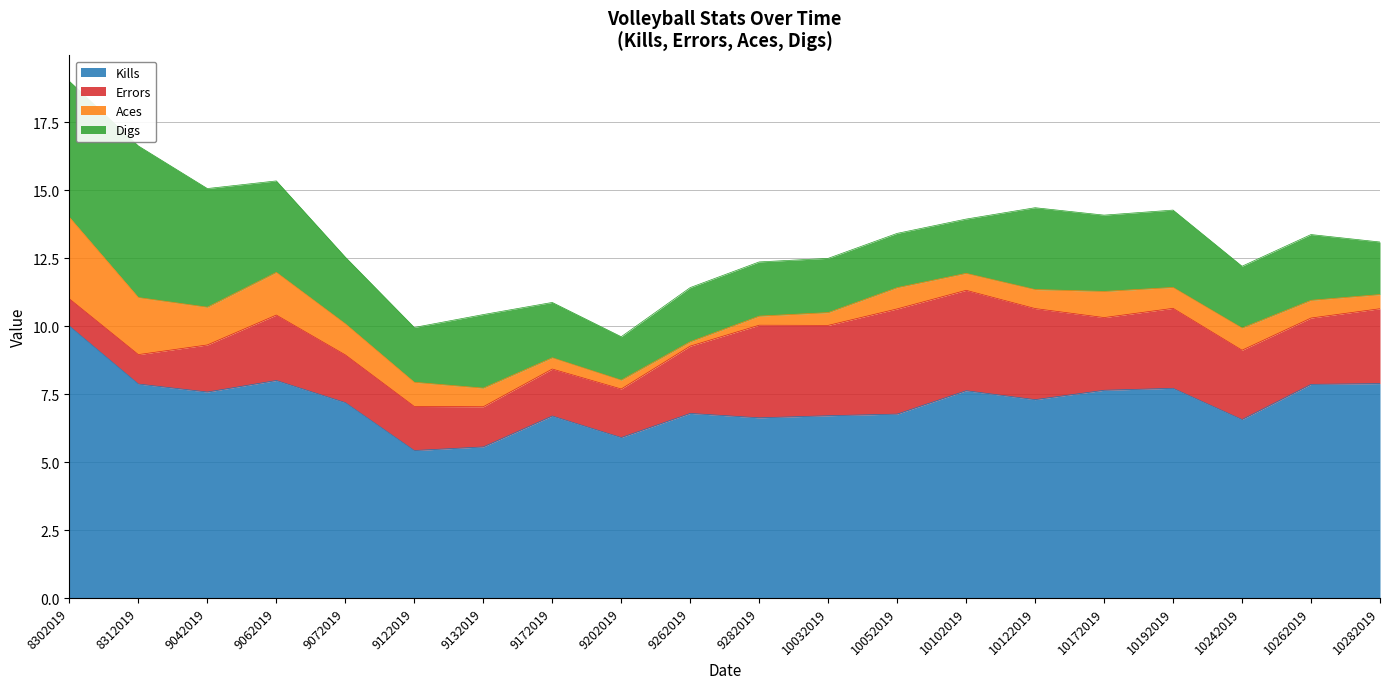

Where does the Kills series first go above 7?

8302019